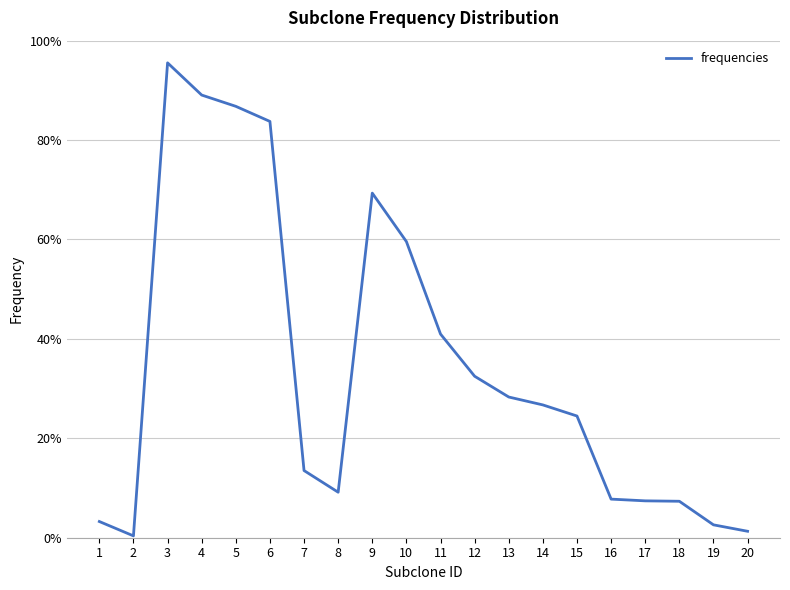

At which label is the value closest to 0?

2